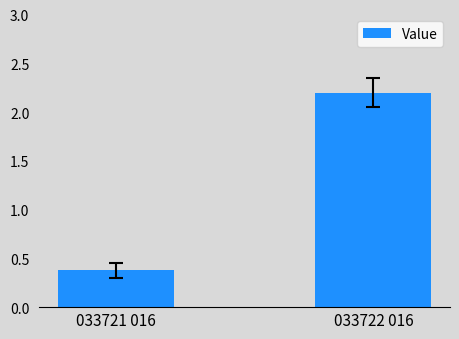

True or false: the data shows 0.5 at 033721 016.

False